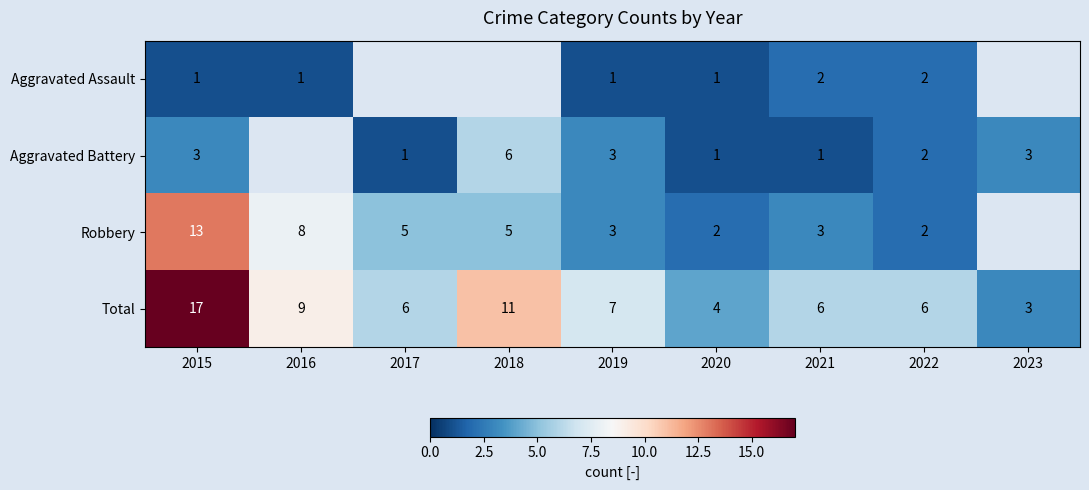

What is the spread (max minus min) of values at 2021?

5